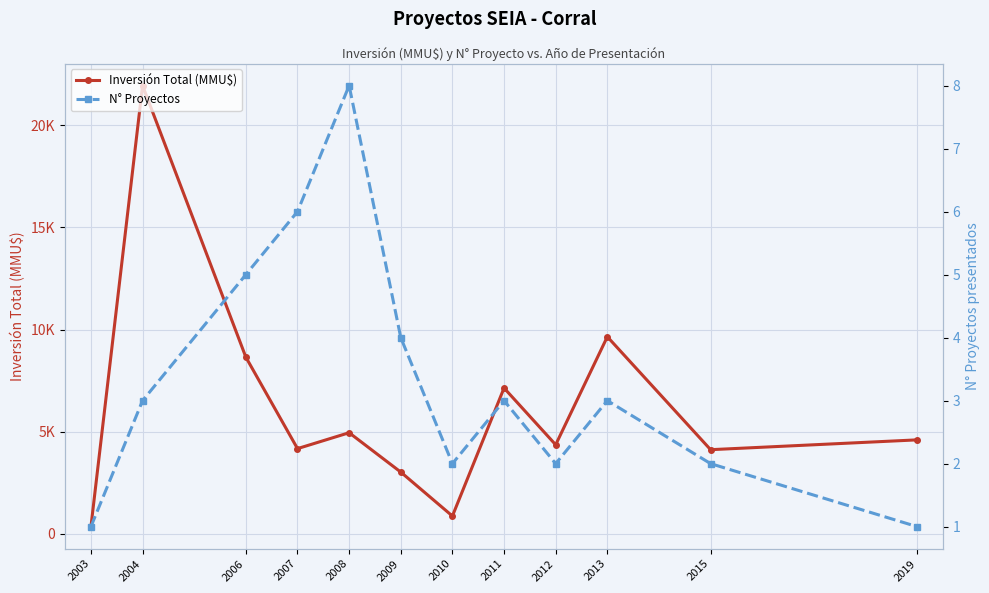

What is the value of the Inversión Total (MMU$) point at the 5th from the left?

4950